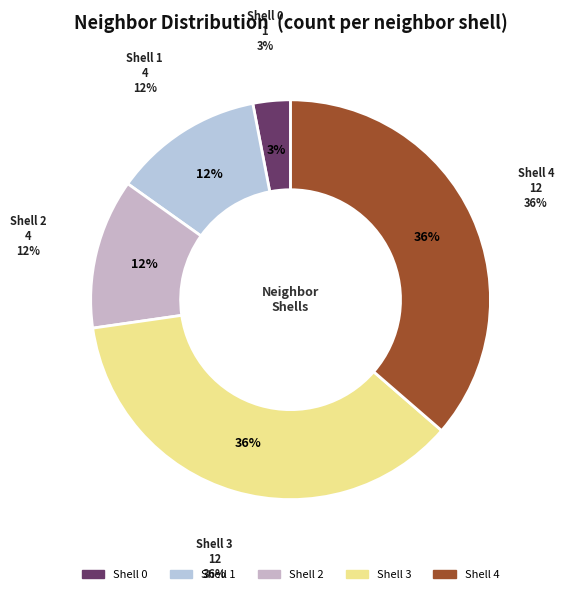

To the nearest percent, what portion does 0 represent?

3%